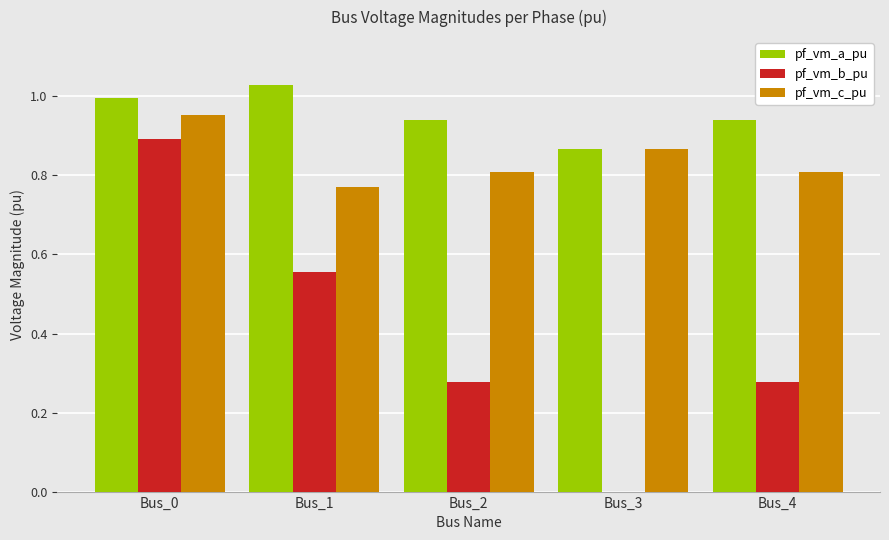

Which series has the largest total across all categories?

pf_vm_a_pu